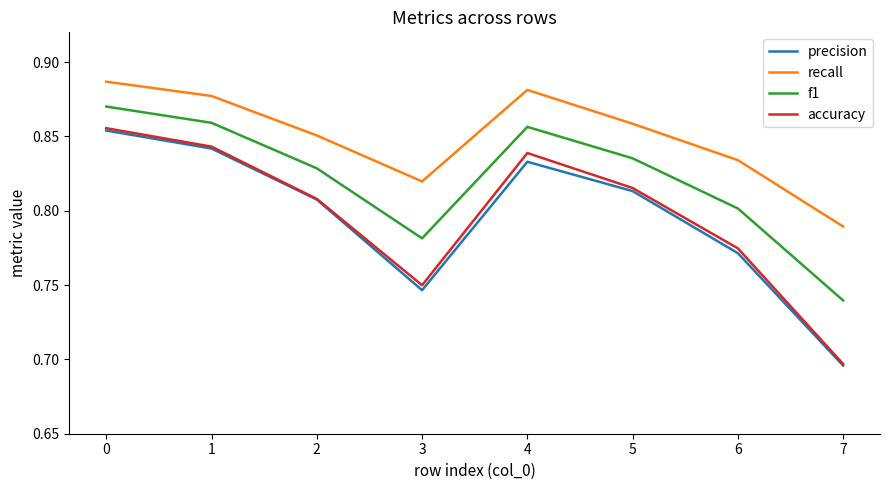

What is the difference between the second highest and minimum values in the f1 series?

0.1